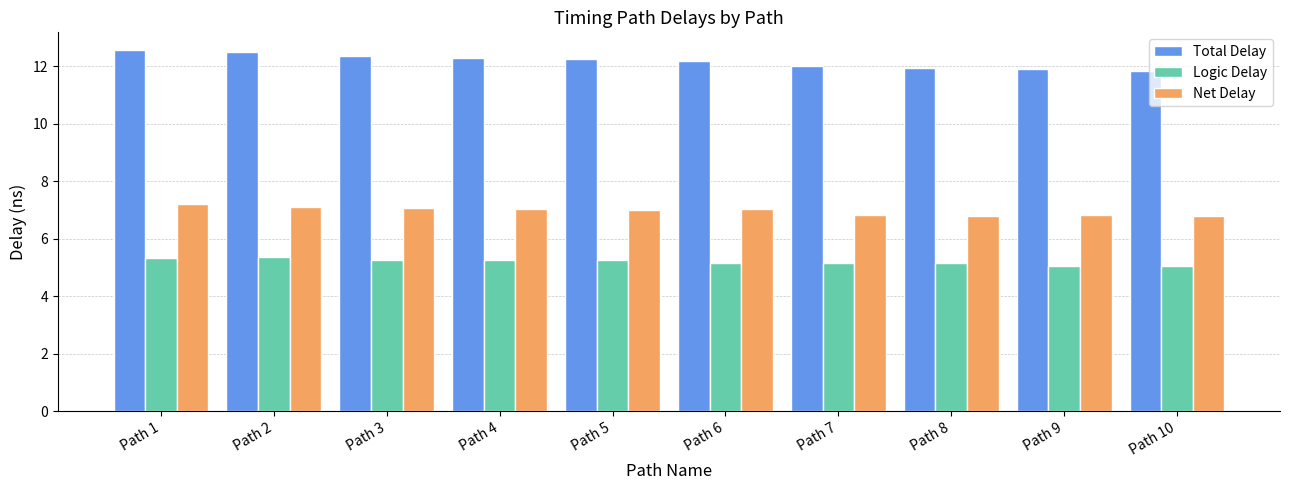

Does the chart contain any negative values?

No